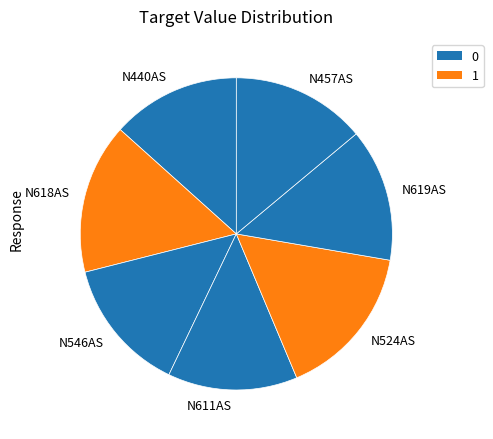

Between N457AS and N524AS, which is larger?

N524AS